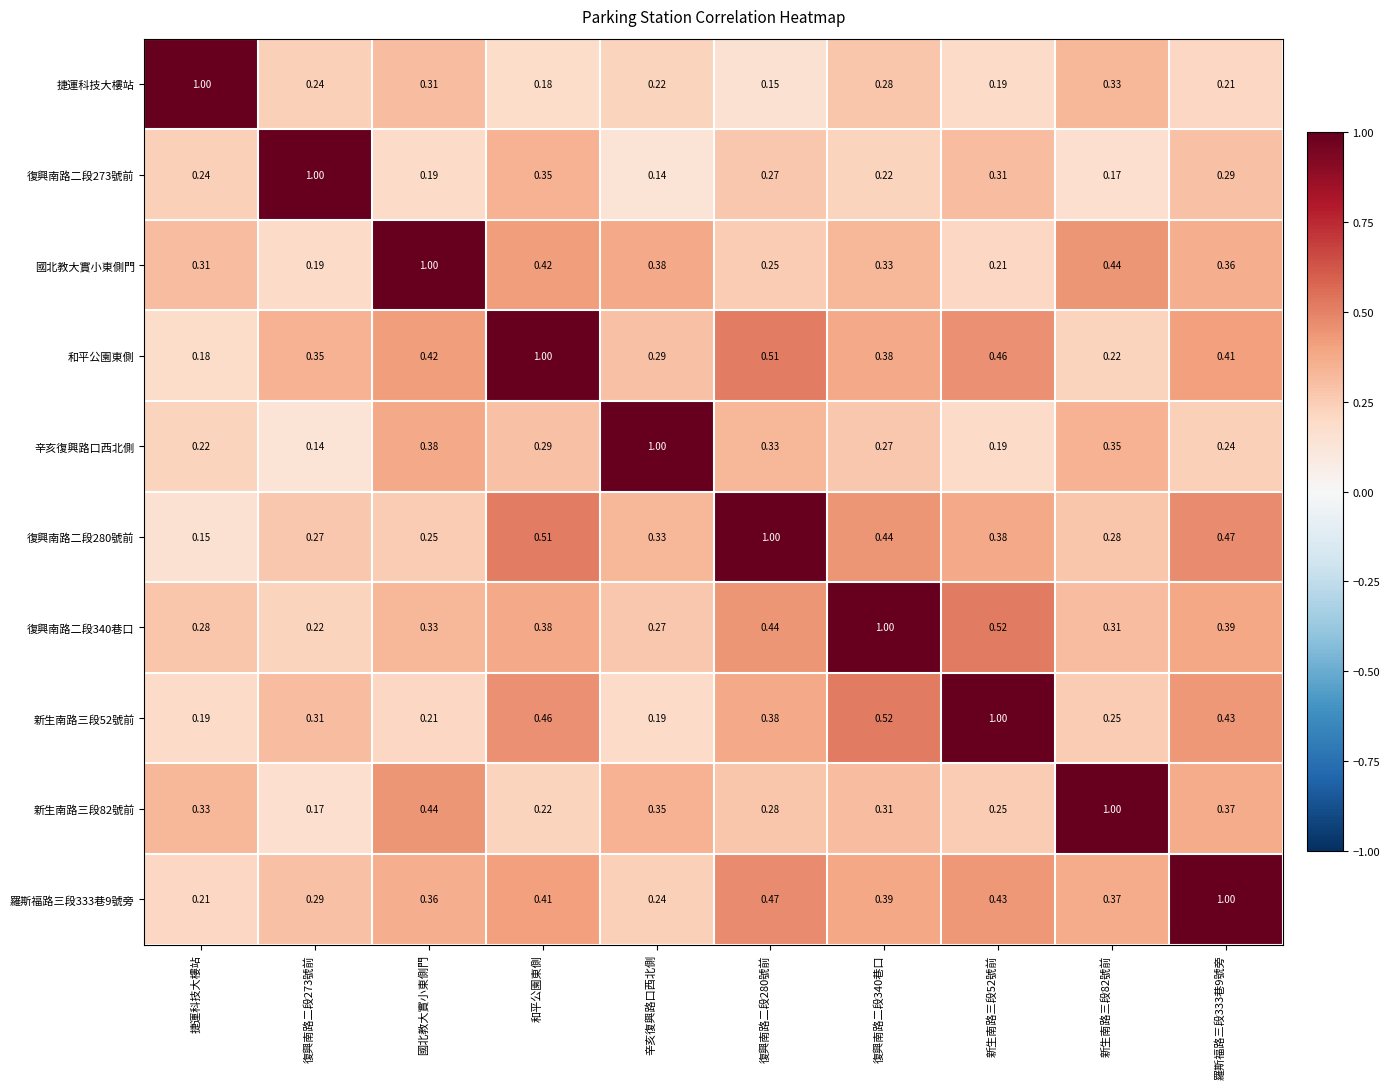

At which label does 辛亥復興路口西北側 reach its peak?

辛亥復興路口西北側